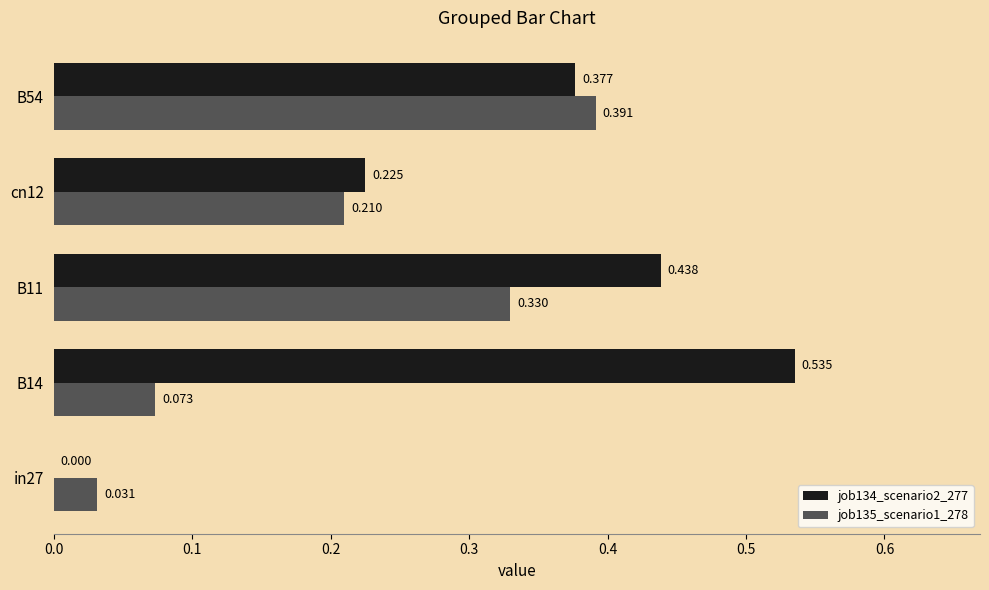

At which category does the chart reach its peak across all series?

B14